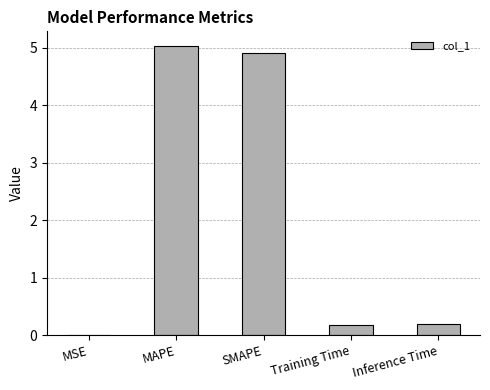

What is the change in value from MAPE to Inference Time?

-4.8